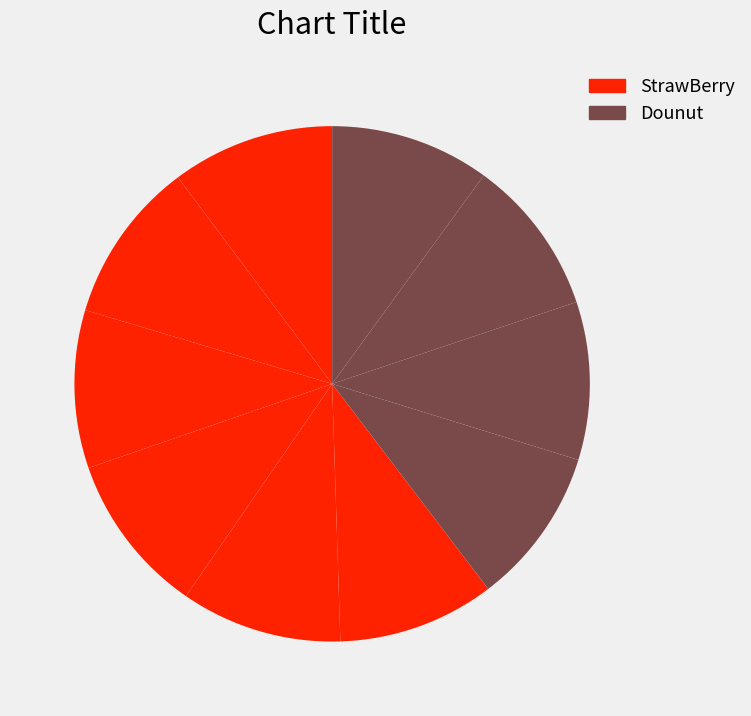

Count the number of slices in the pie.

10